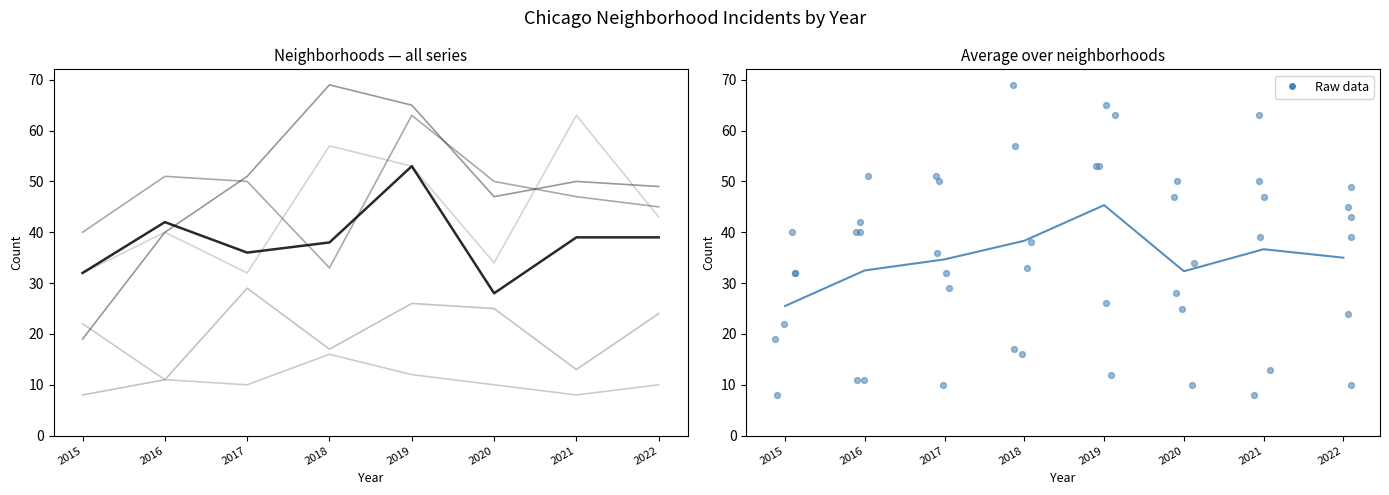

Which series reaches the minimum Y coordinate?

Auburn Gresham